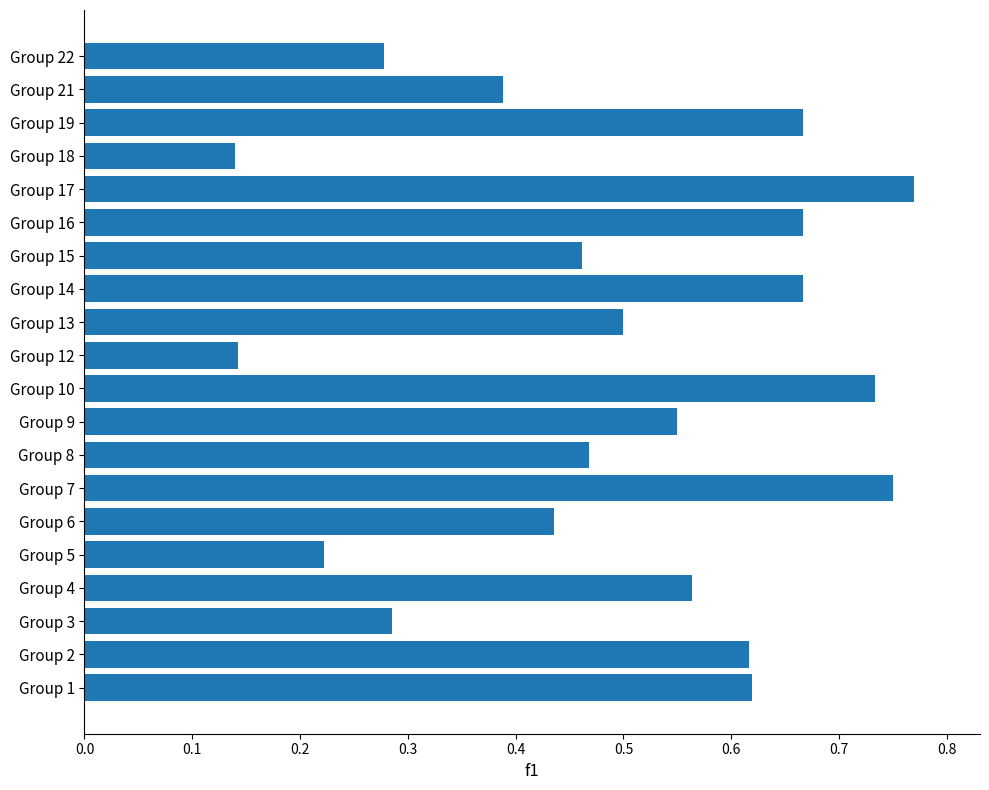

True or false: the data shows 1.2 at Group 17.

False